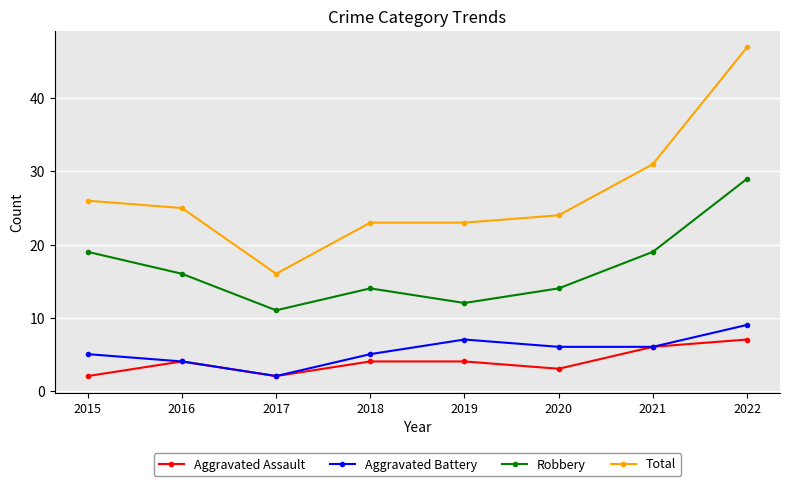

What is the total value across all series at 2016?

49